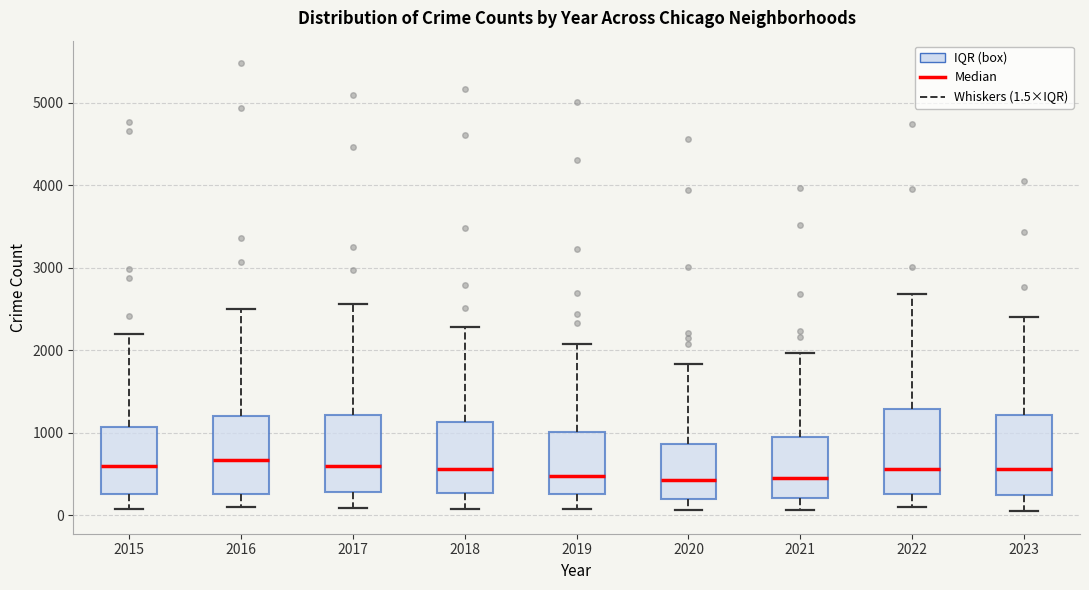

Where does the median line of the box at x = 2019 sit on the y-axis? The values are not printed on the chart, so give them approximately, as read against the axis.

500